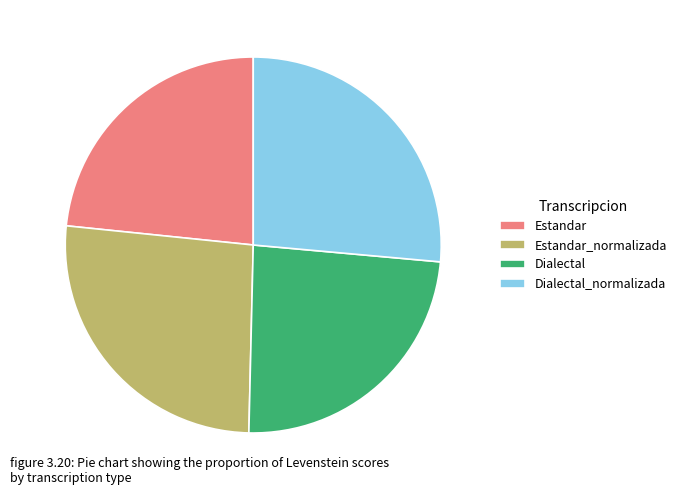

Which has a higher value, Dialectal or Dialectal_normalizada?

Dialectal_normalizada